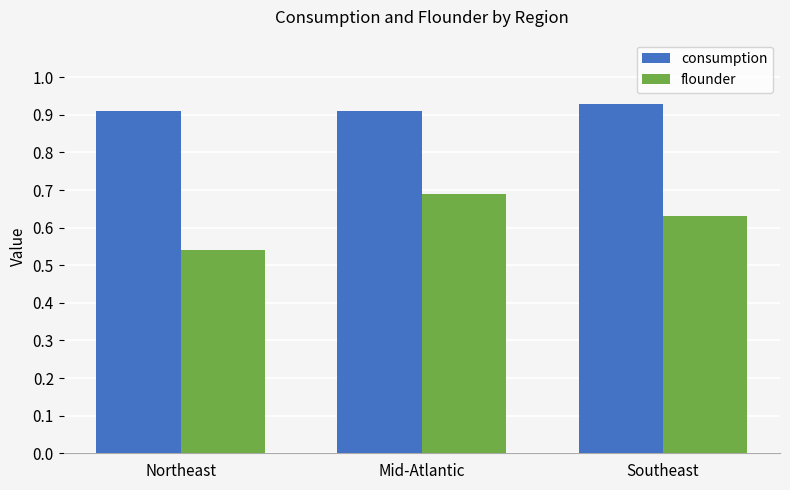

At which category is the sum across all series the highest?

Mid-Atlantic